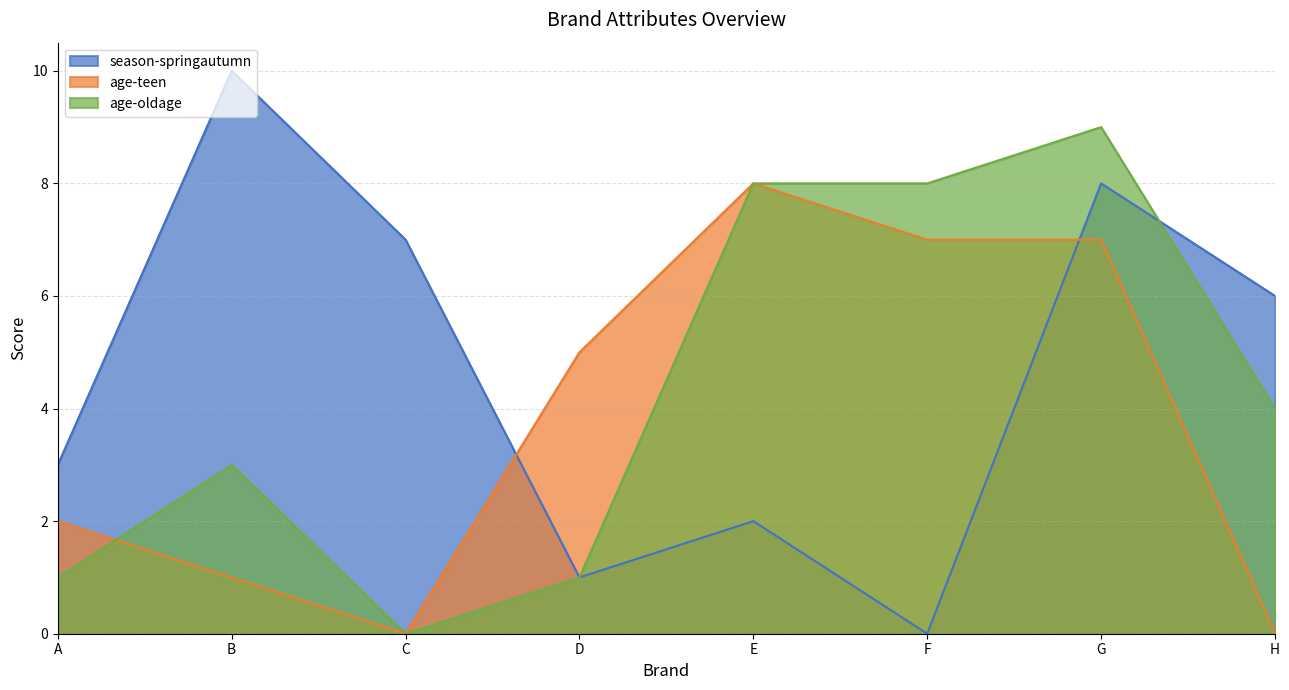

Read the season-springautumn value at E.

2